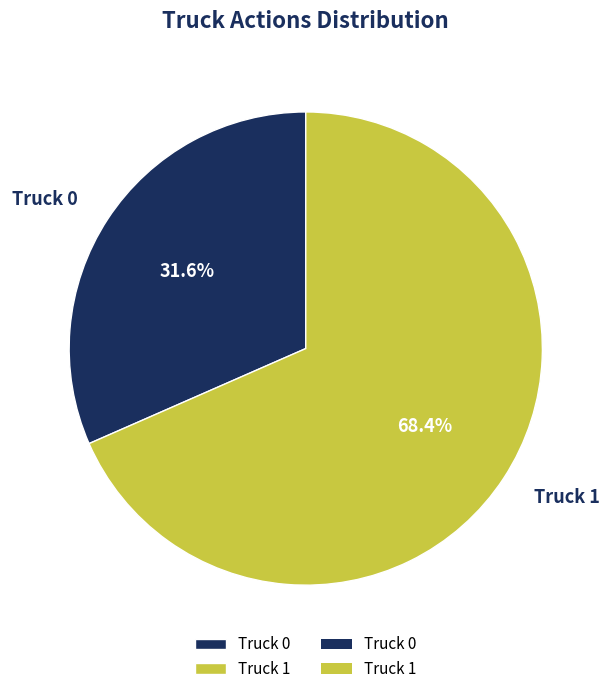

What percentage is the Truck 1 slice, to the nearest percent?

68%